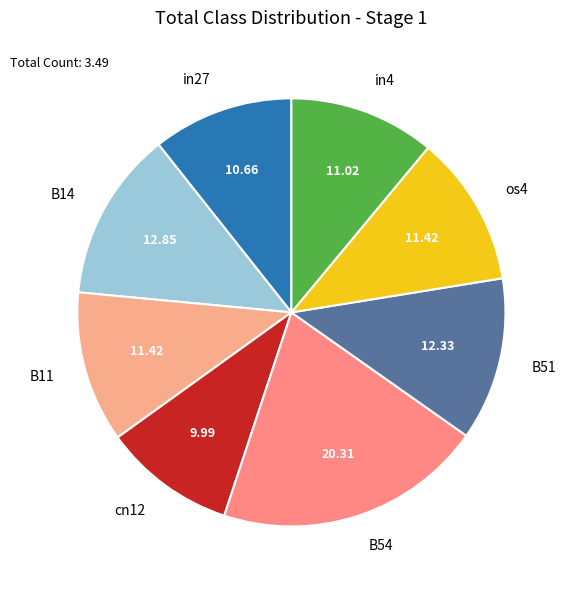

Is it true that in4 is 11% of the pie?

True